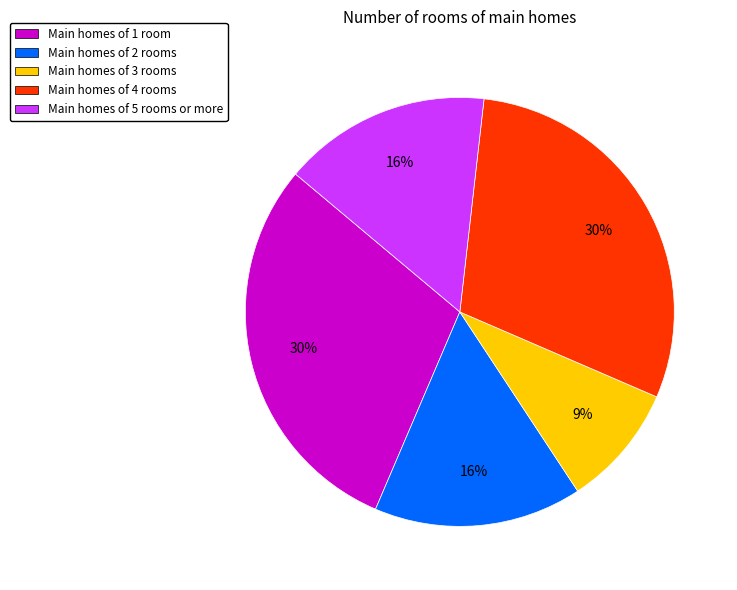

Which category has the smallest portion of the pie?

Main homes of 3 rooms